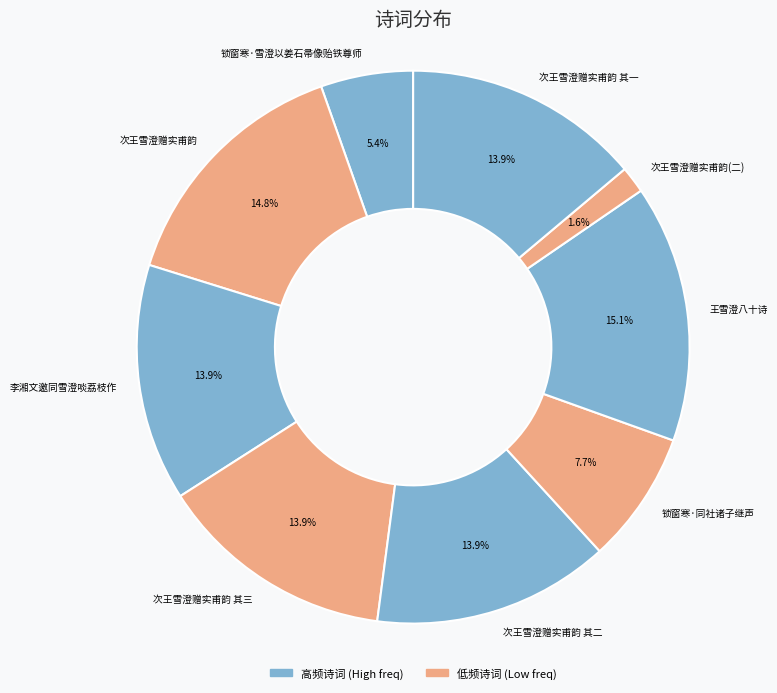

What is the ratio of the value at 王雪澄八十诗 to the value at 次王雪澄赠实甫韵 其三?

1.1